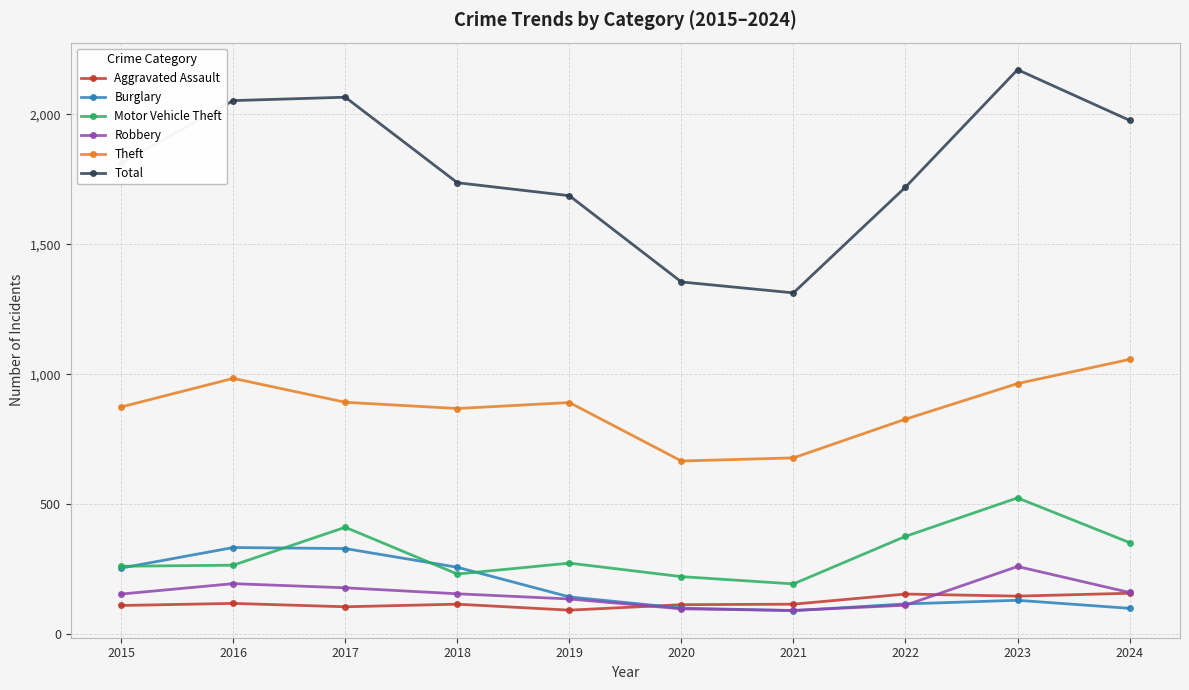

What is the average value of the Robbery series?

154